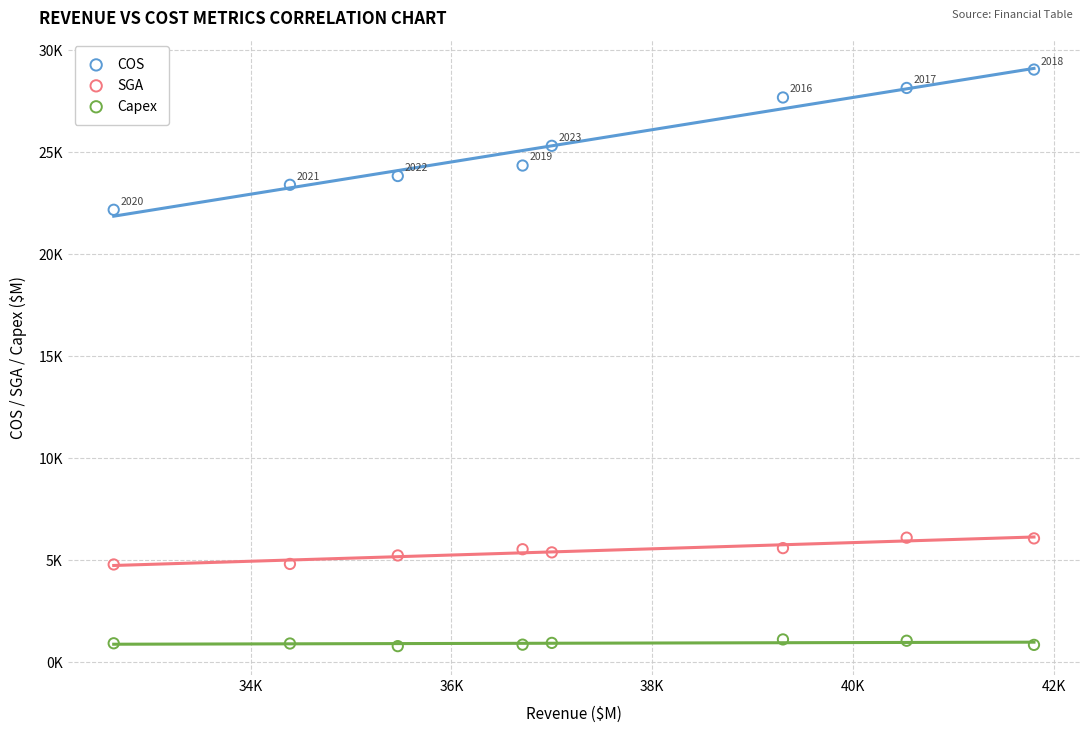

Which series has the largest Y range (max minus min)?

COS